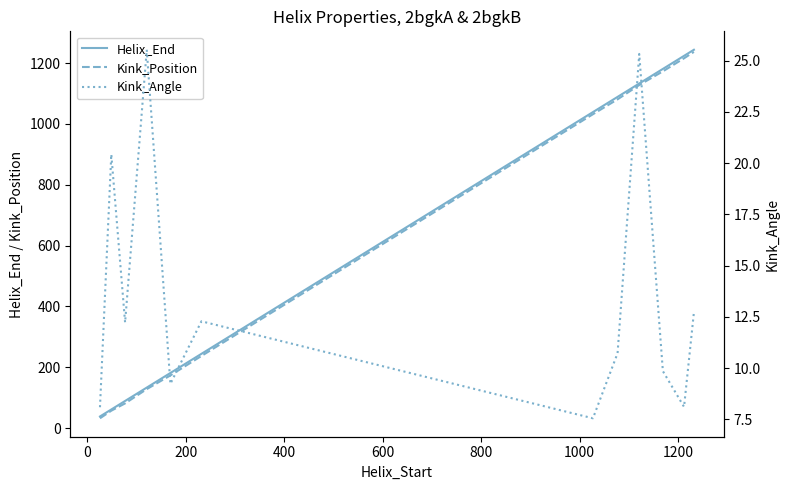

True or false: Helix_End and Kink_Angle cross at least once.

False